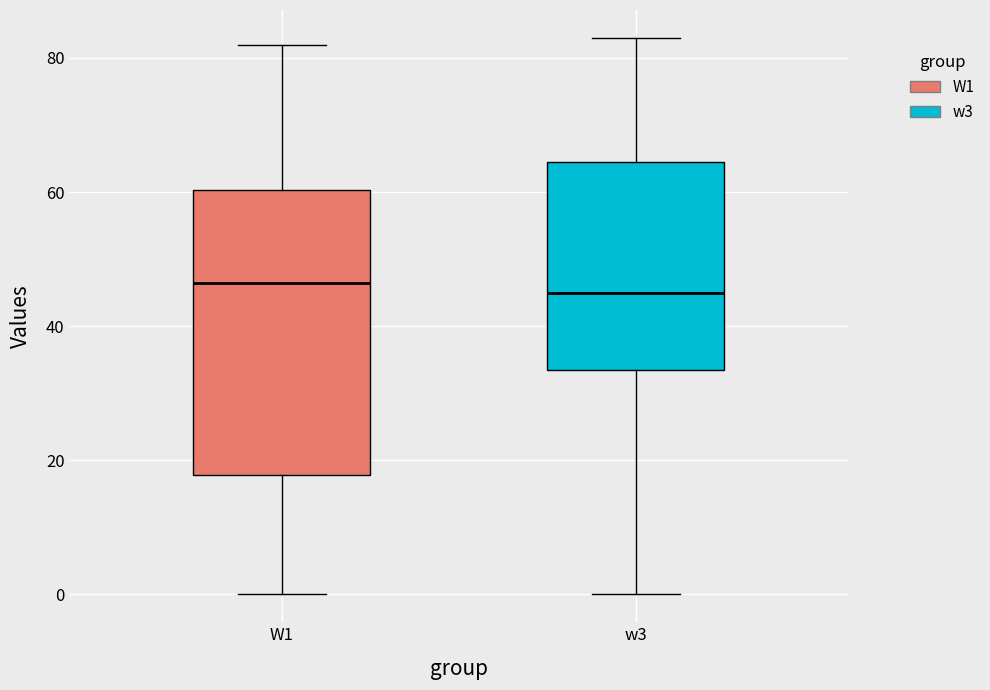

Where does the lower whisker of the box for w3 end on the y-axis? The values are not printed on the chart, so give them approximately, as read against the axis.

0